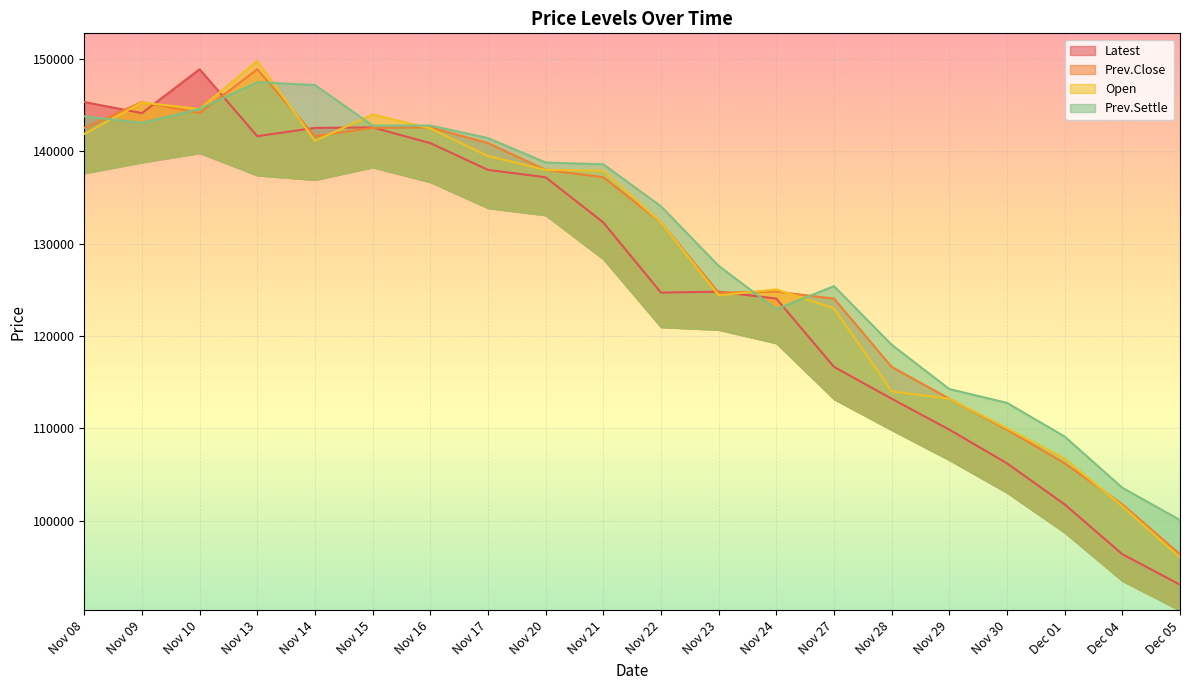

What are all the series names shown in the legend?

Latest, Prev.Close, Open, Prev.Settle